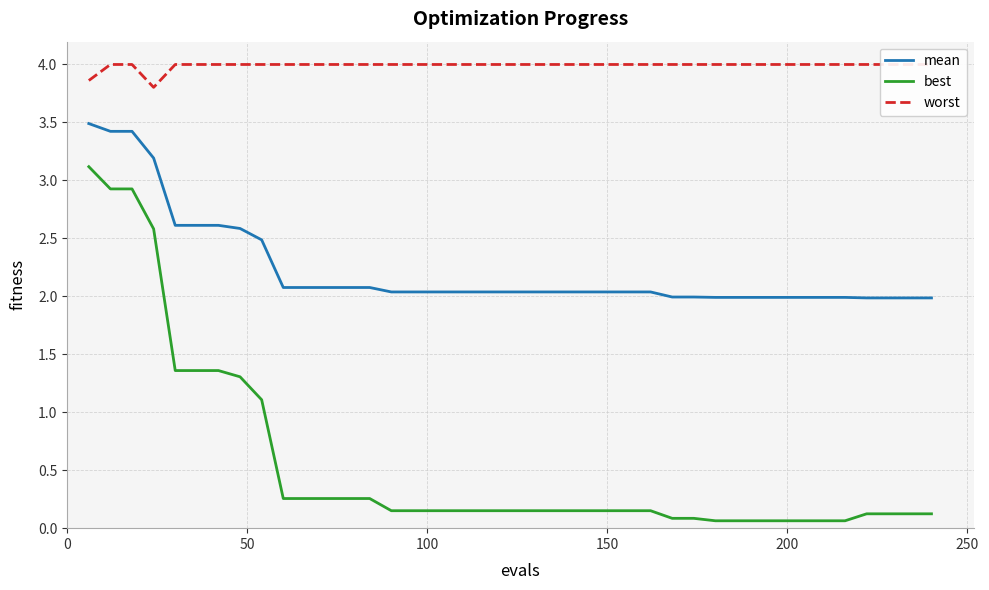

List the series in order of their peak value, lowest first.

best, mean, worst